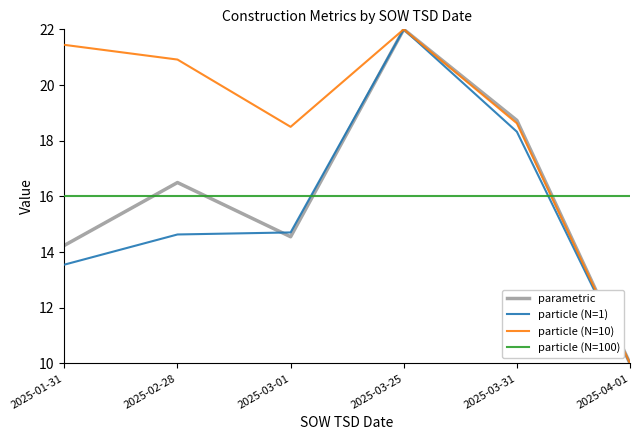

Where do particle (N=100) and parametric first cross each other?

2025-01-31 and 2025-02-28